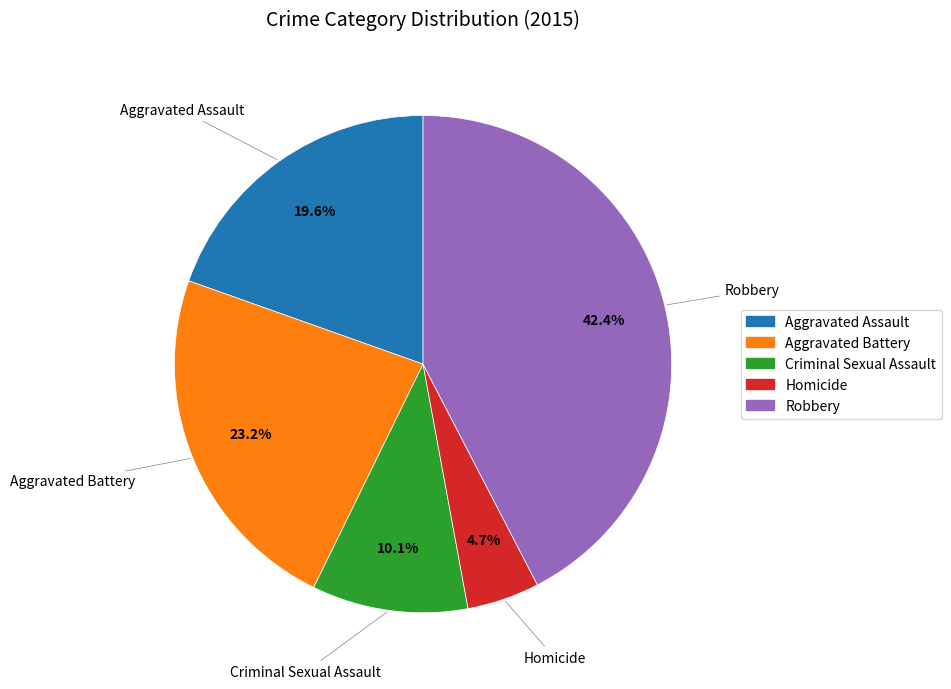

How much of the chart is everything except Robbery?

57.6%